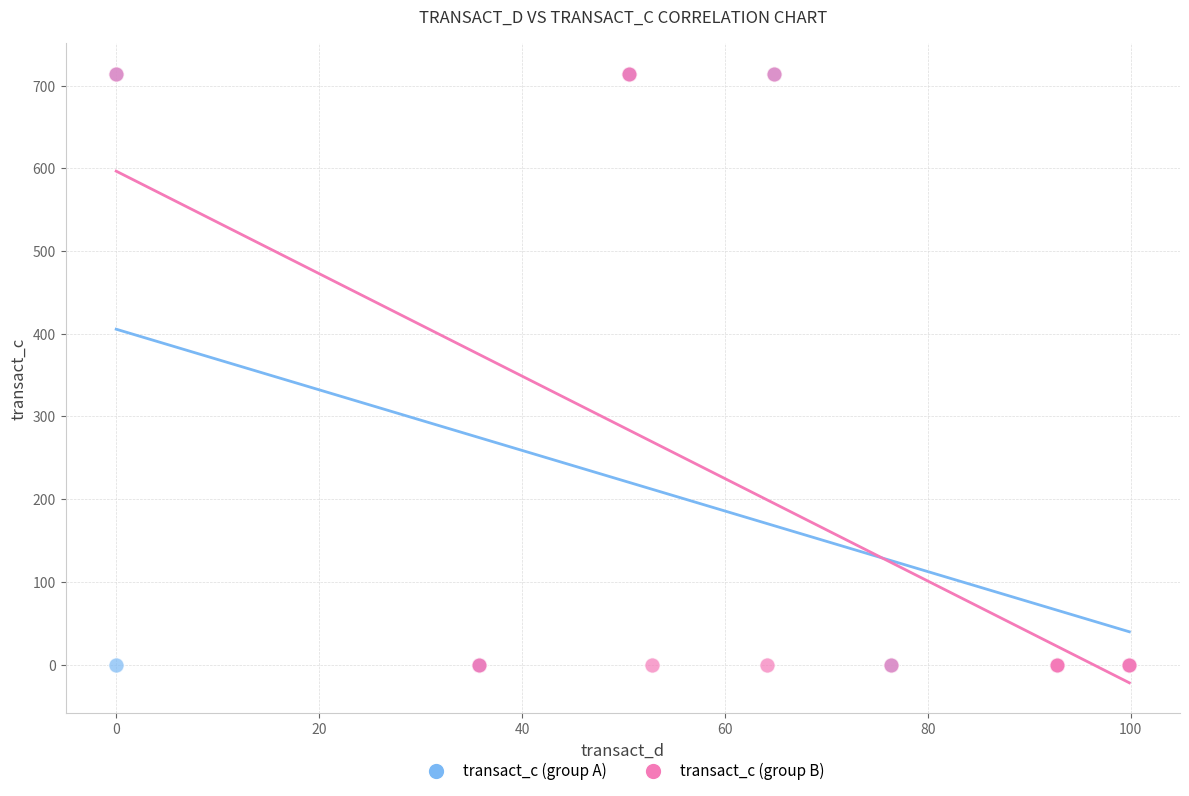

What are all the series names shown in the legend?

transact_c (group A), transact_c (group B)